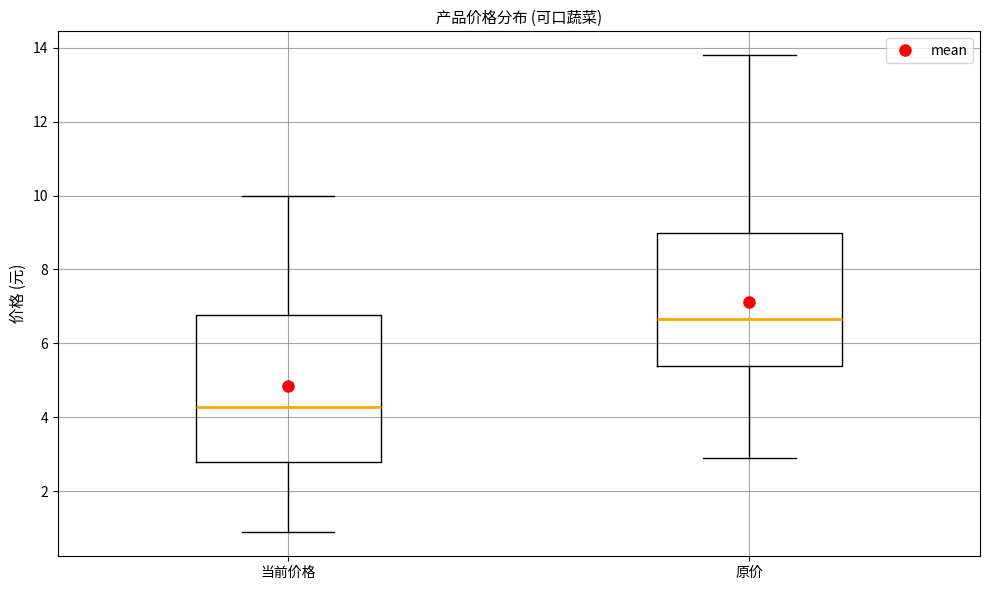

Which box has the lowest median line?

当前价格